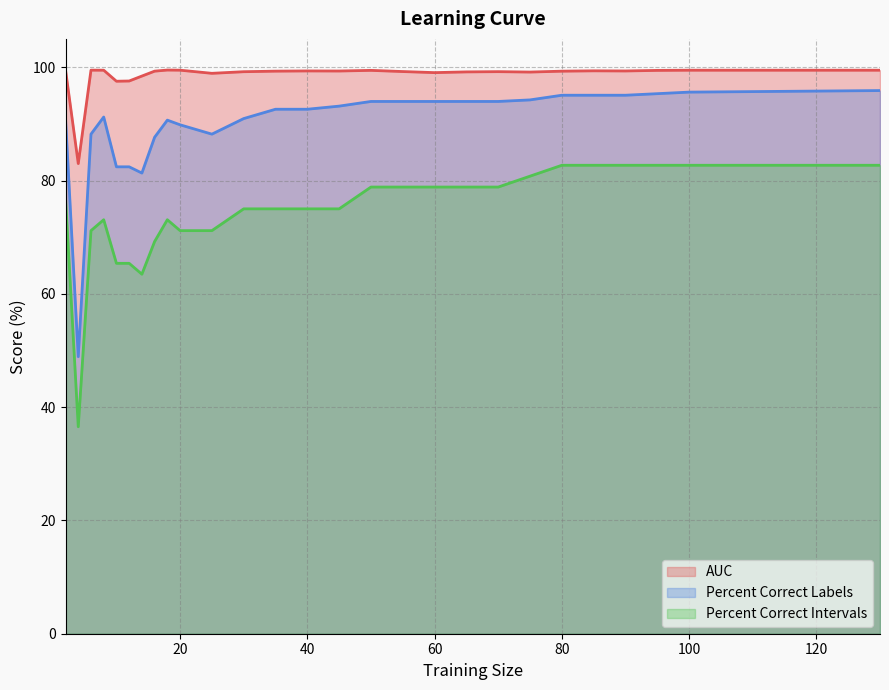

What is the difference between the percent.correct.labels values at 60 and 25?

5.8